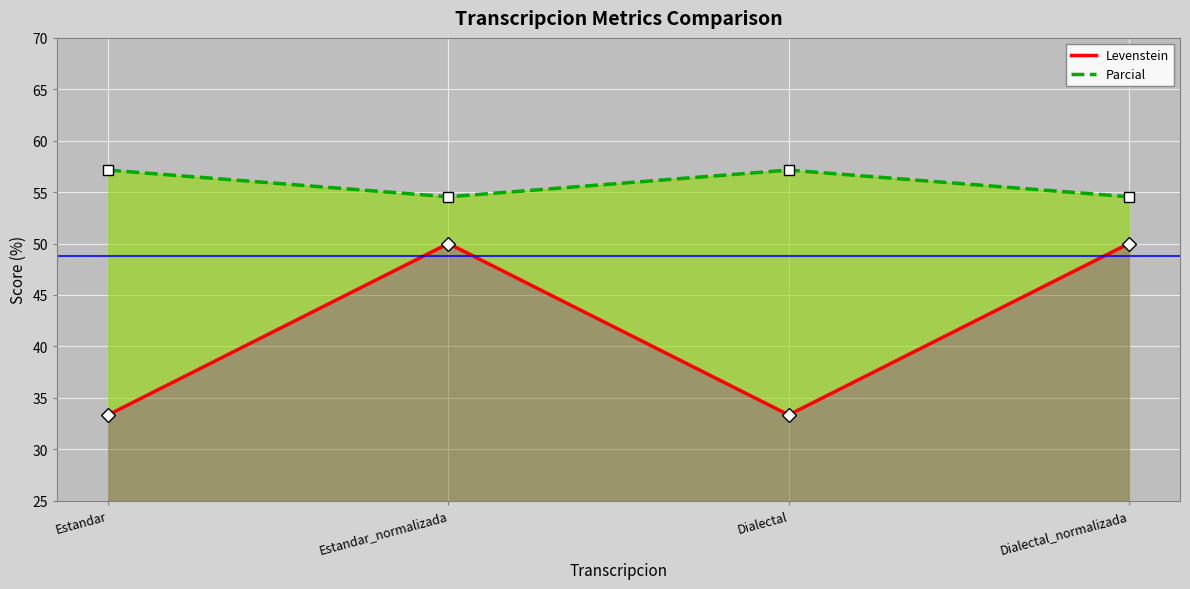

At which label is Levenstein closest to 41?

Estandar